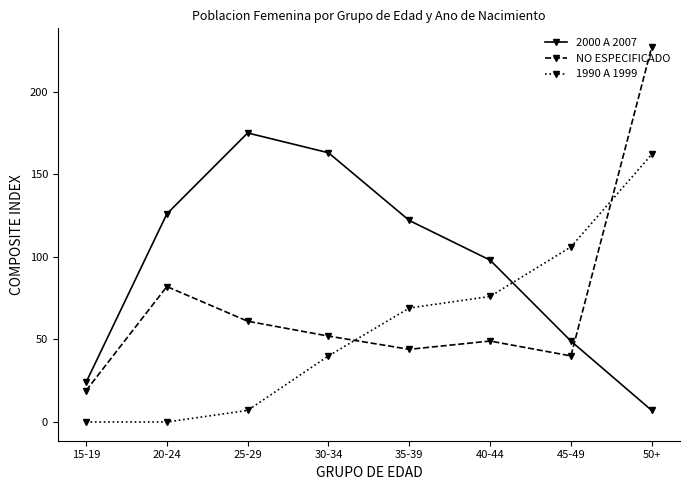

What is the total value across all series at 15-19?

43